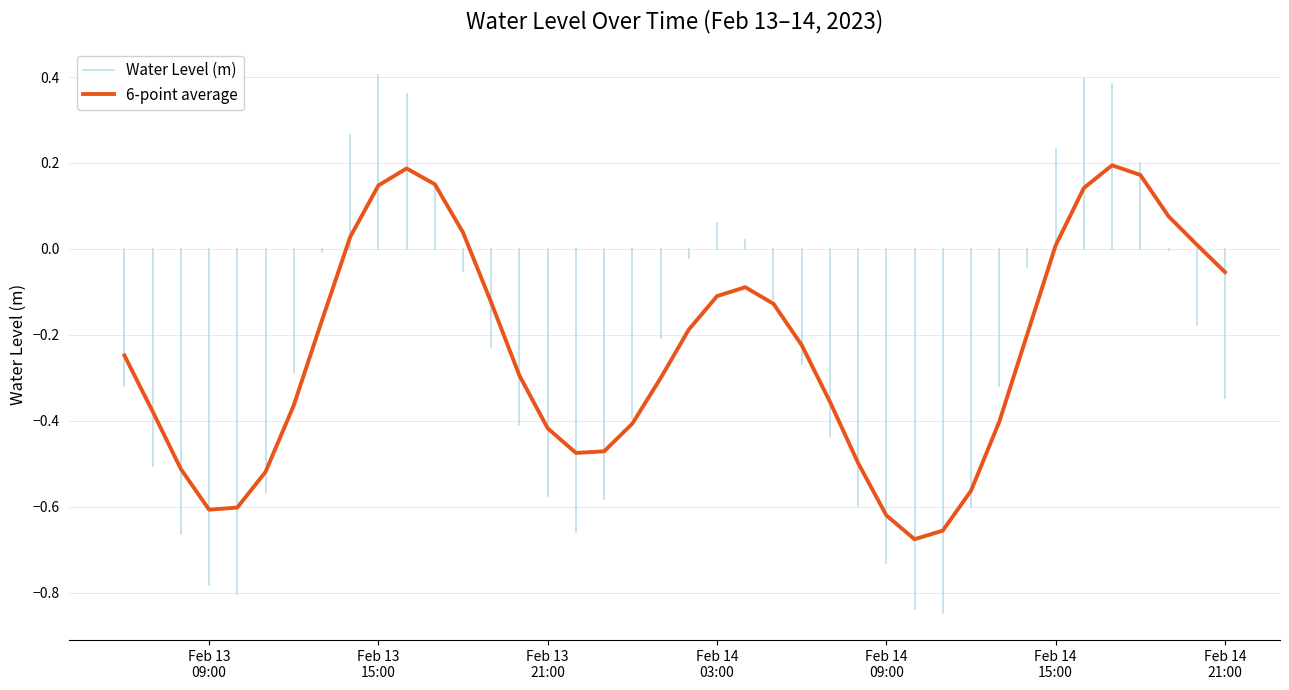

What is the change in value from 2023-02-13 11:00:00 to 2023-02-14 18:00:00?

+0.8